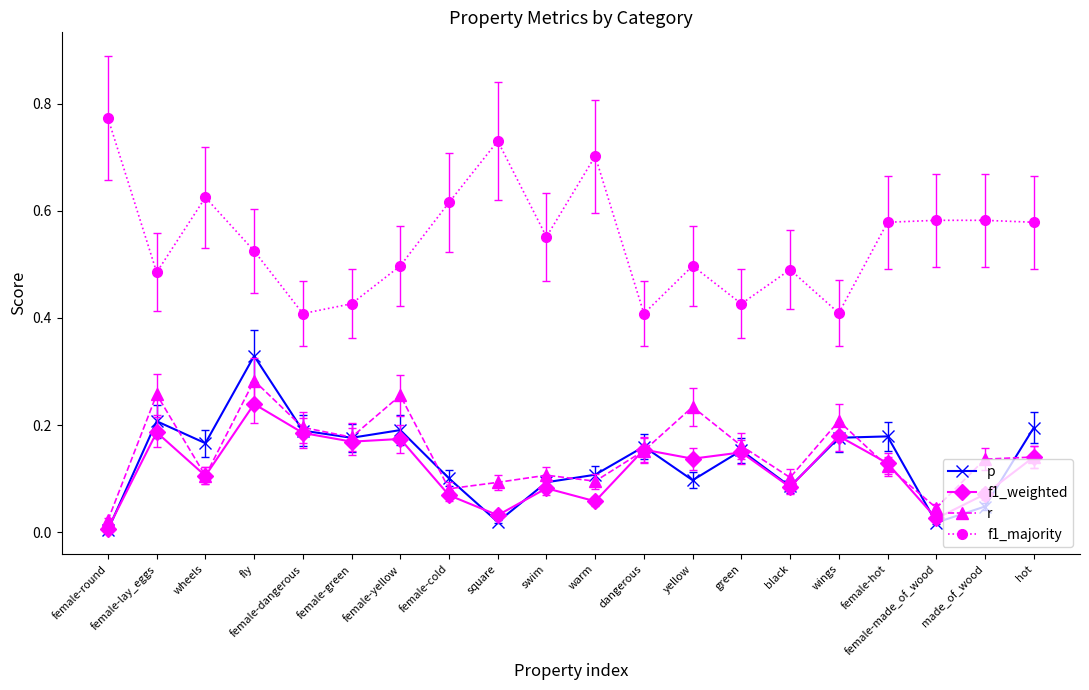

Which series has the largest range (max minus min)?

f1_majority